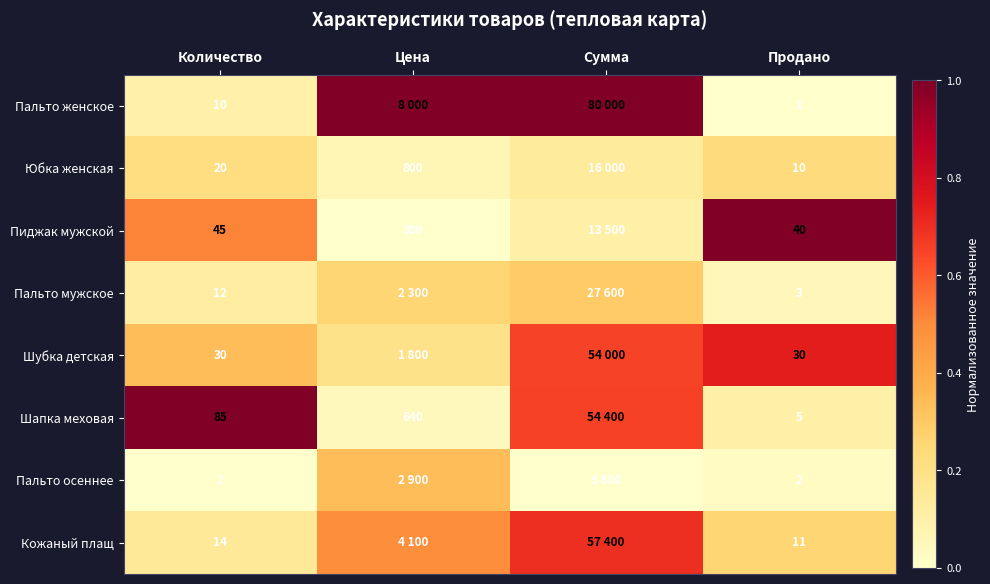

Is the value of Пиджак мужской at Количество greater than the value of Пальто мужское at Количество?

Yes